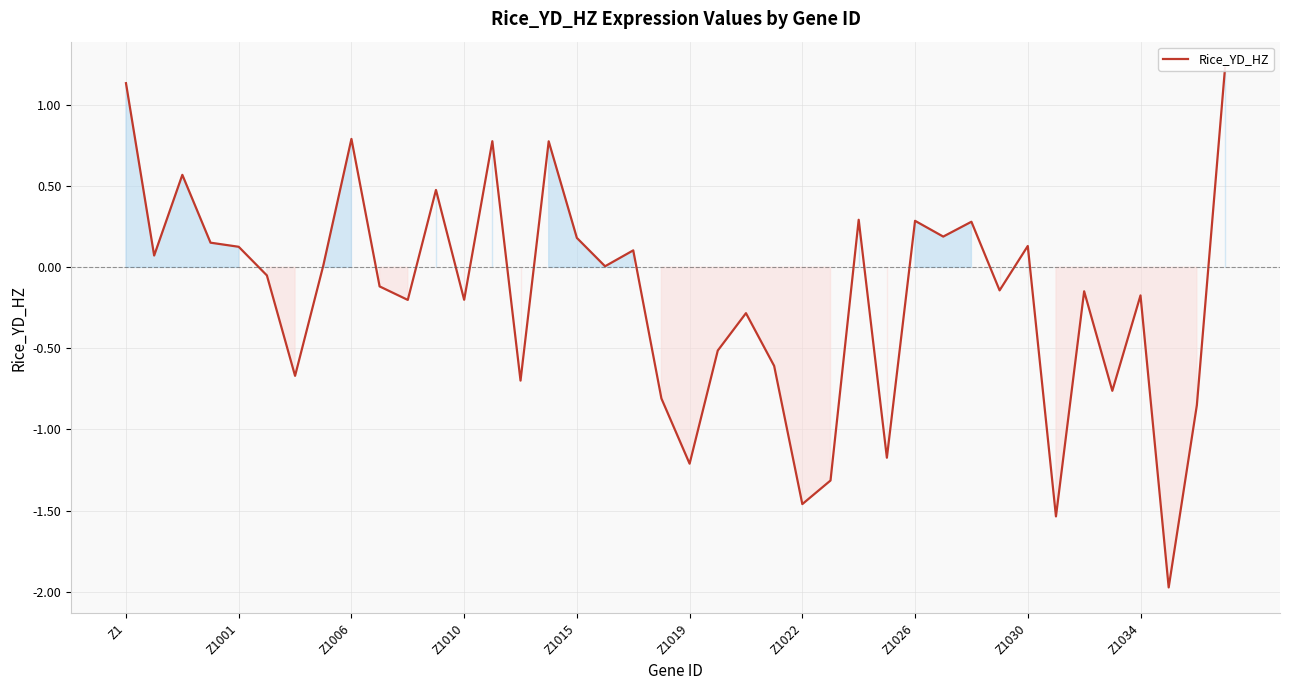

What is the difference between the maximum and second lowest values?

2.8